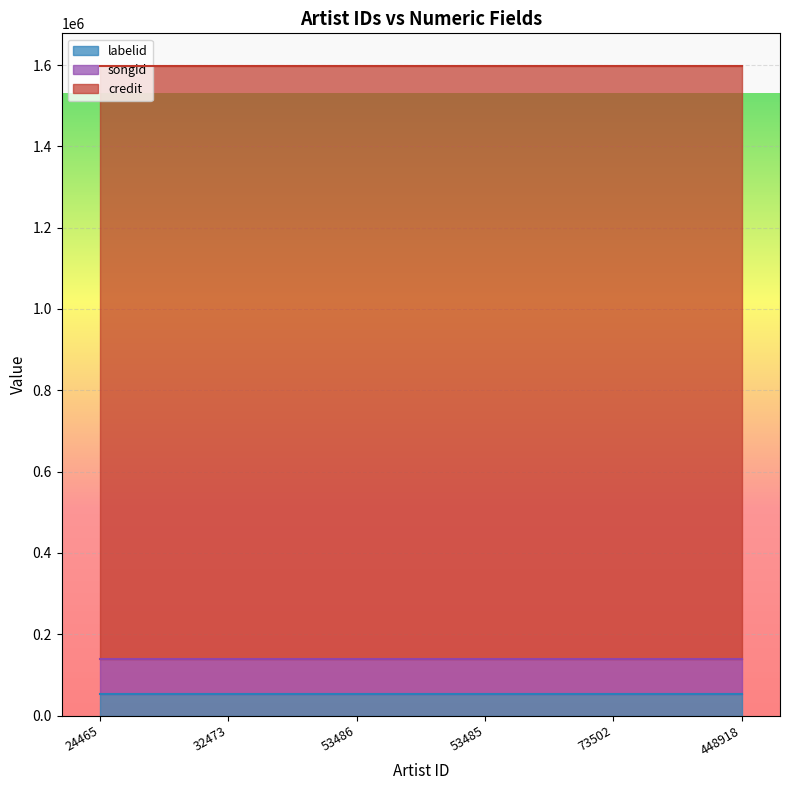

True or false: labelid and songid cross at least once.

False